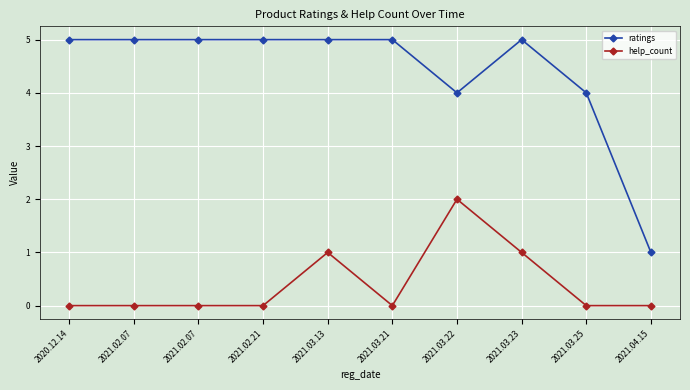

The ratings series shows 5 at 2020.12.14. True or false?

True